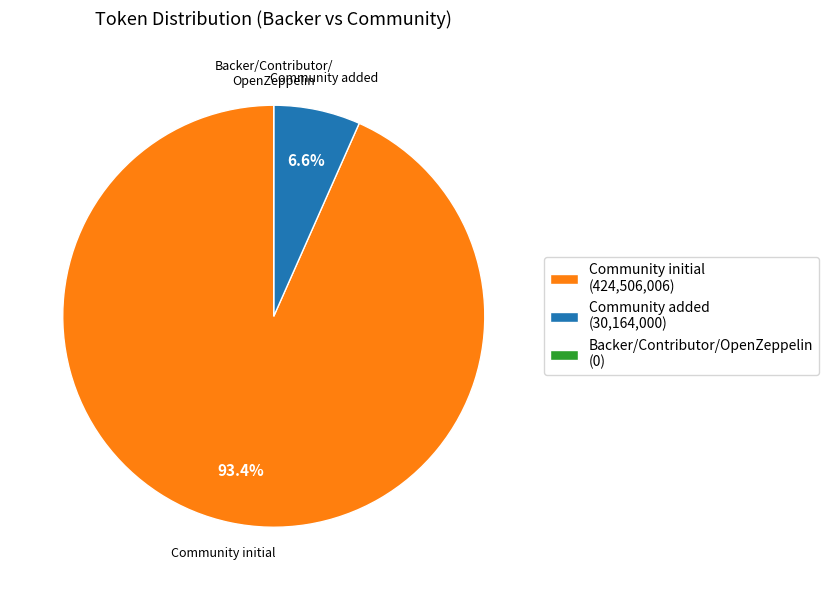

Is there a majority slice in this chart?

Yes